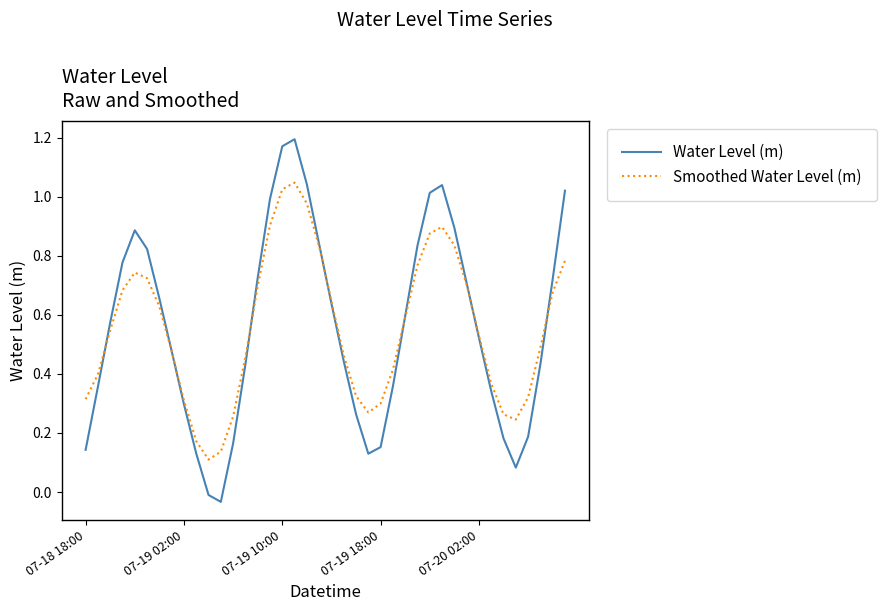

At how many categories does at least one series exceed 0?

40